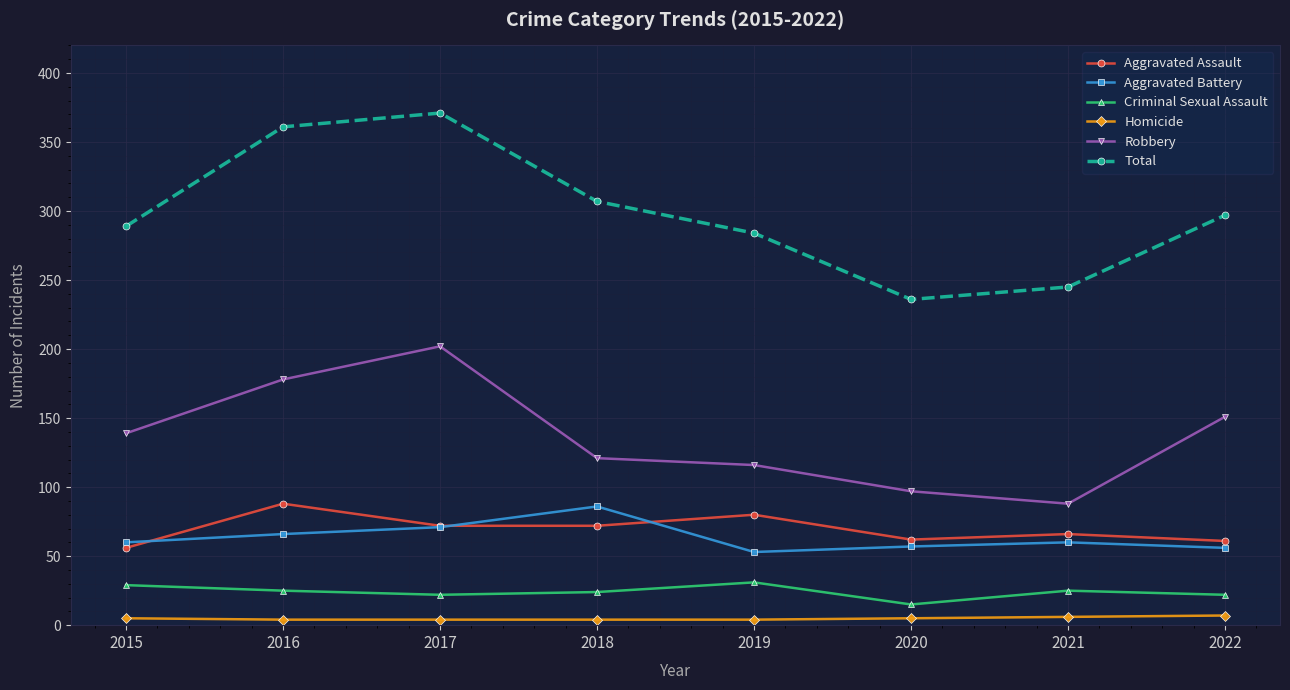

The value of Robbery at 2018 is 121. True or false?

True